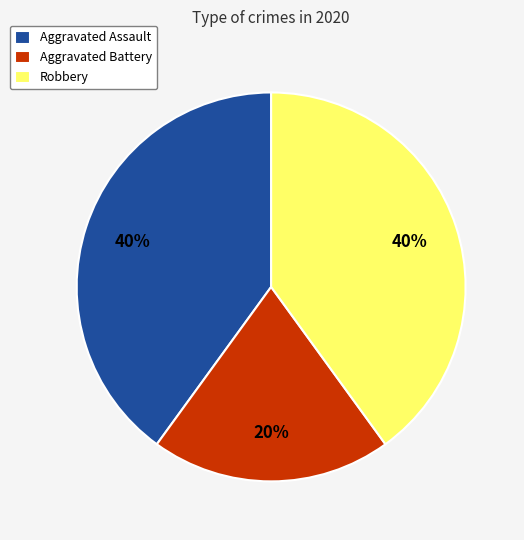

To the nearest percent, what is the average slice percentage?

33%